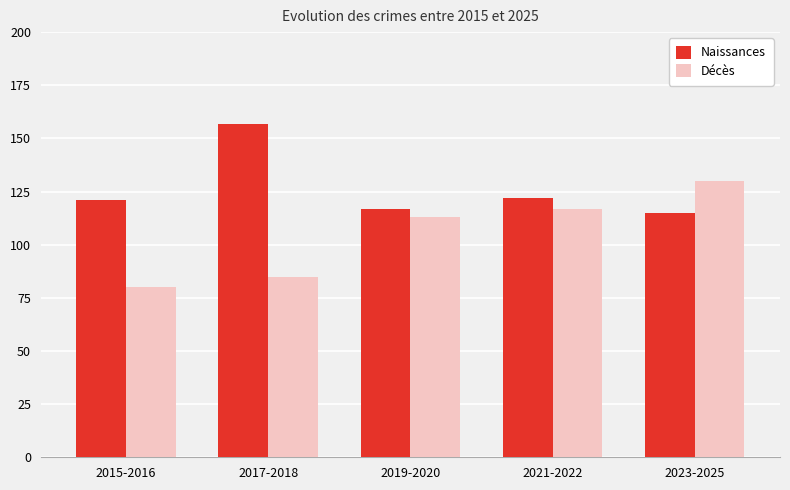

How many values in the Décès series are below 113?

2